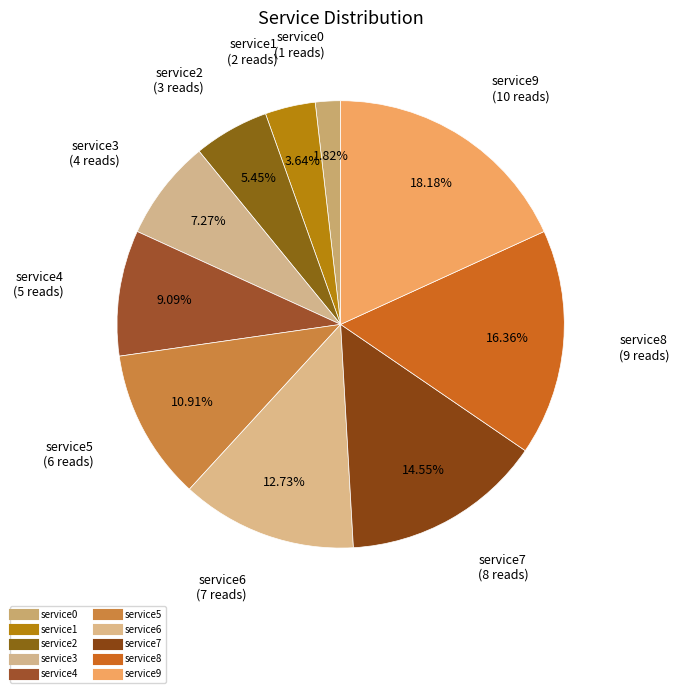

How many segments does this pie chart have?

10